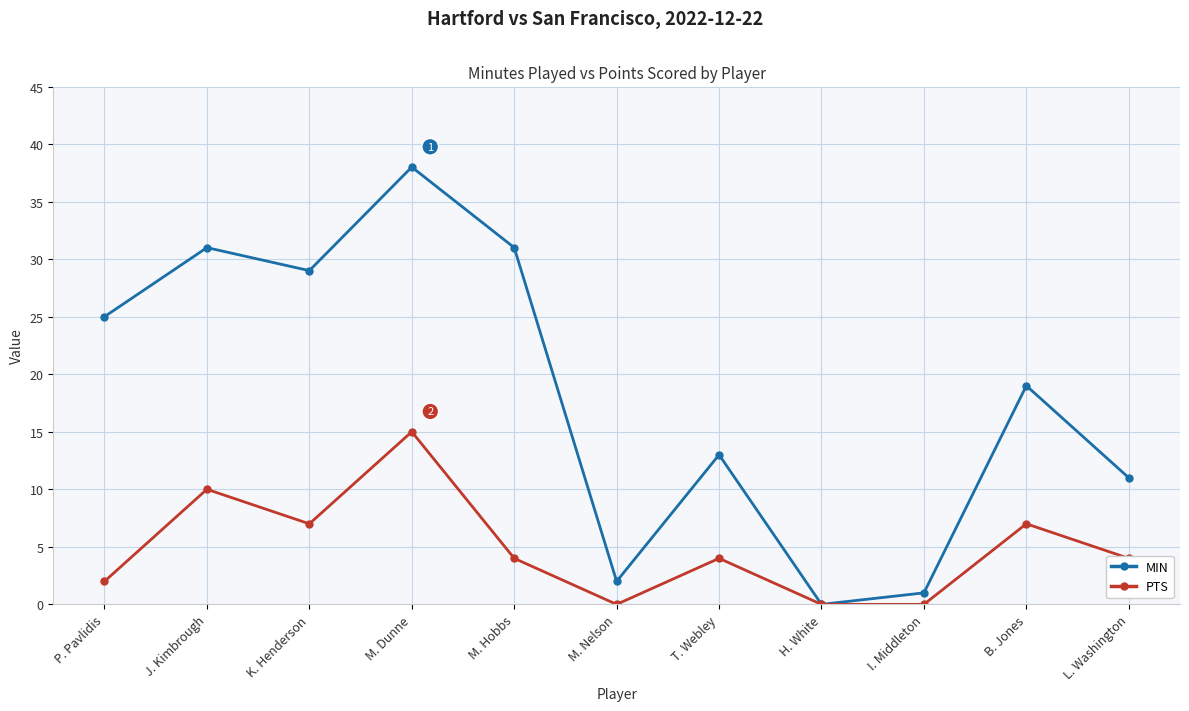

How many lines are shown in the chart?

2